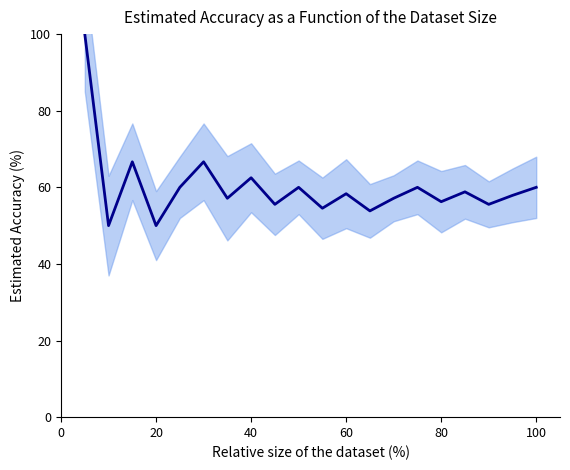

Does the chart display data point markers on the line(s)?

No